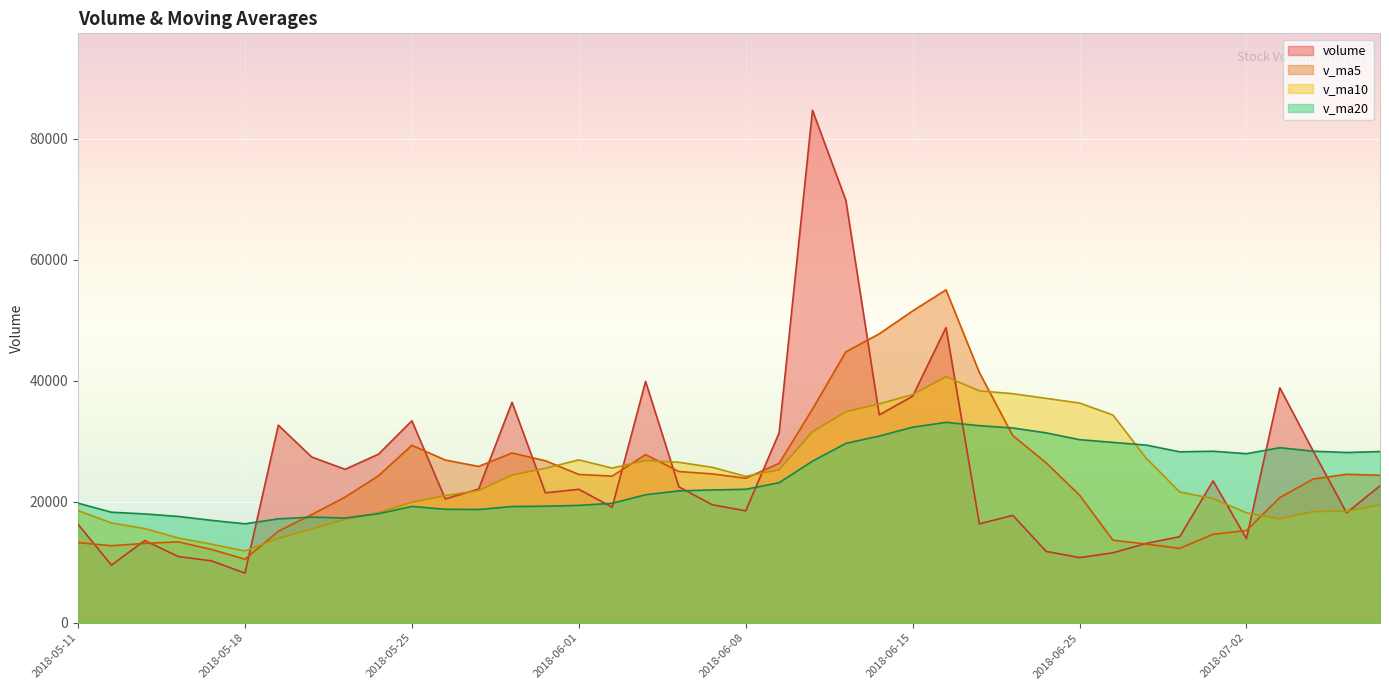

Rank the series by their average value, from highest to lowest.

volume, v_ma5, v_ma10, v_ma20